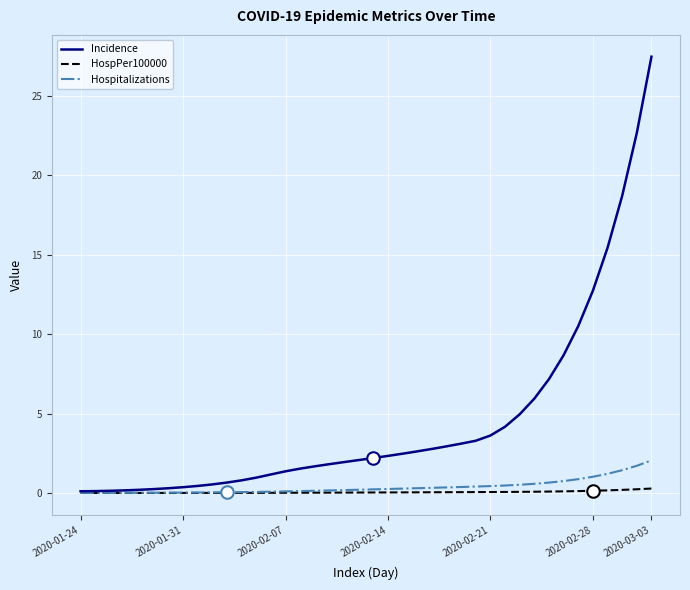

Rank the series by their maximum value, from lowest to highest.

HospPer100000, Hospitalizations, Incidence